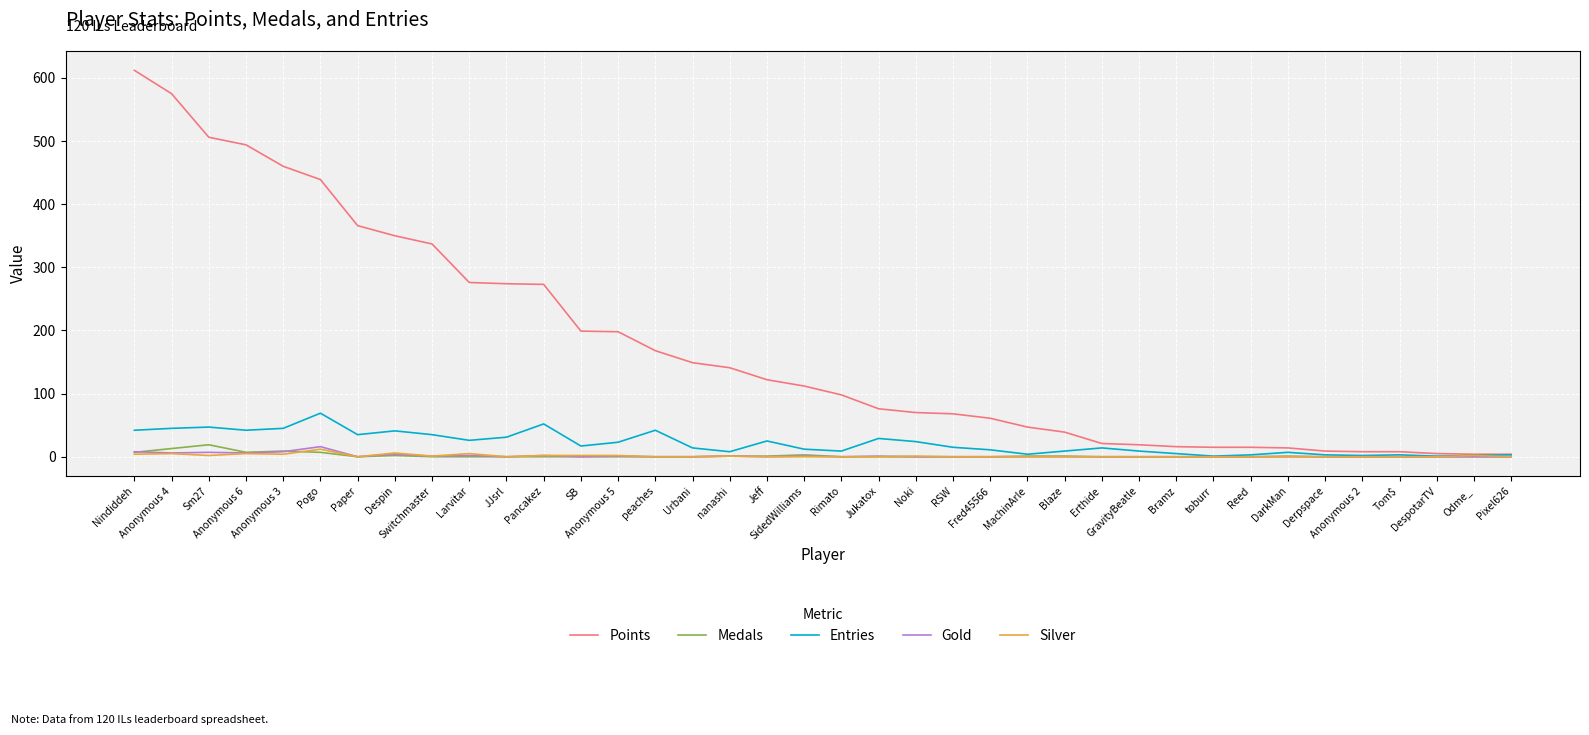

What is the maximum value for Entries?

69